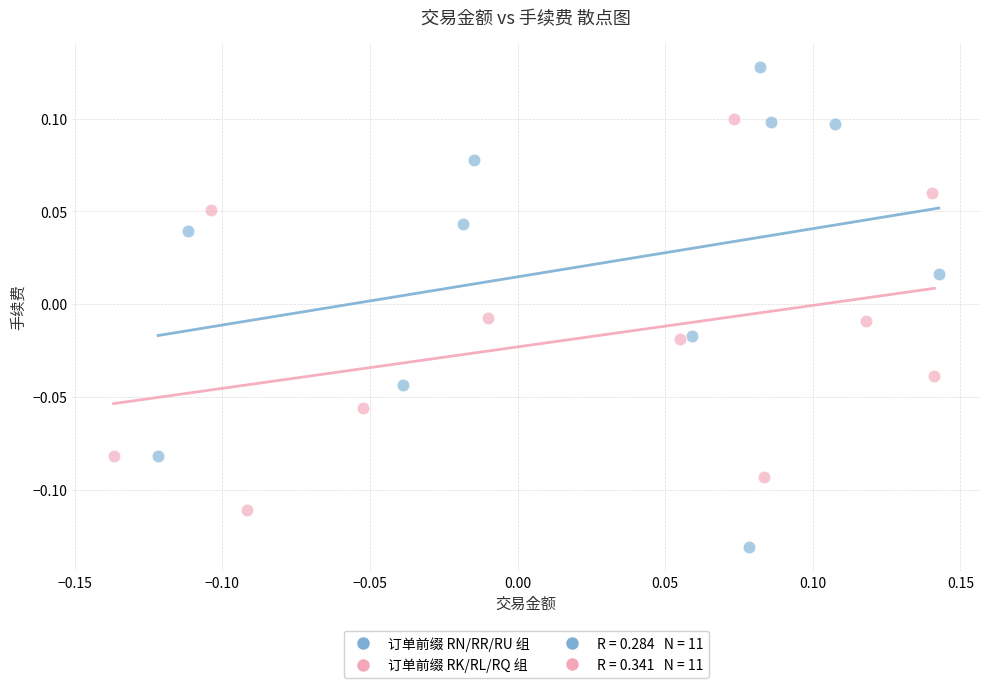

Which series contains the lowest Y value?

订单前缀 RN/RR/RU 组